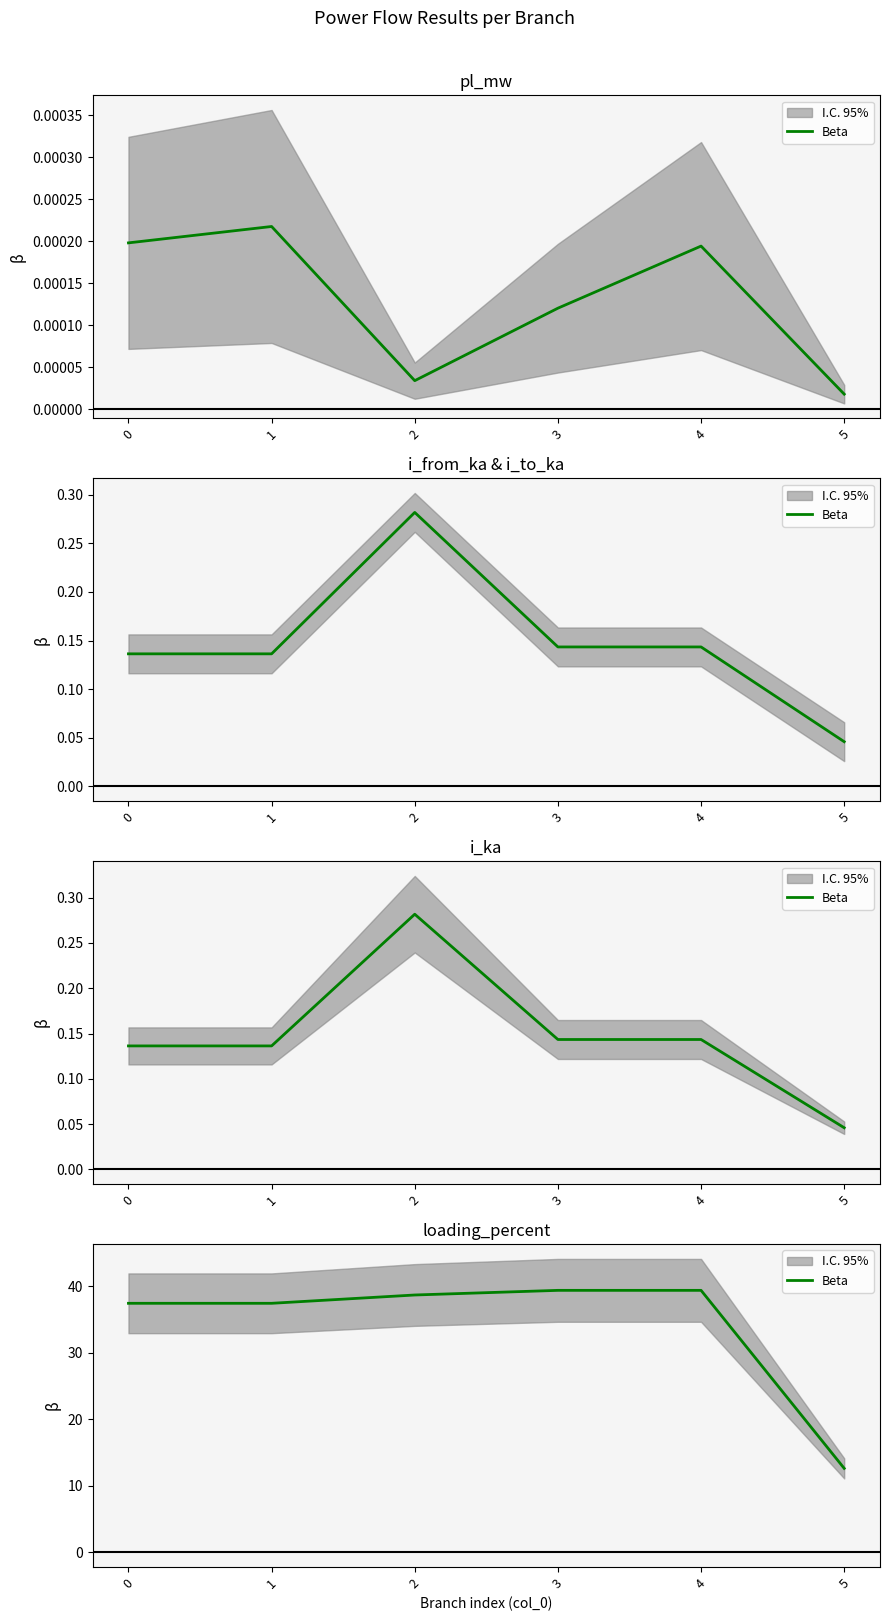

What is the approximate value at 5?

12.6